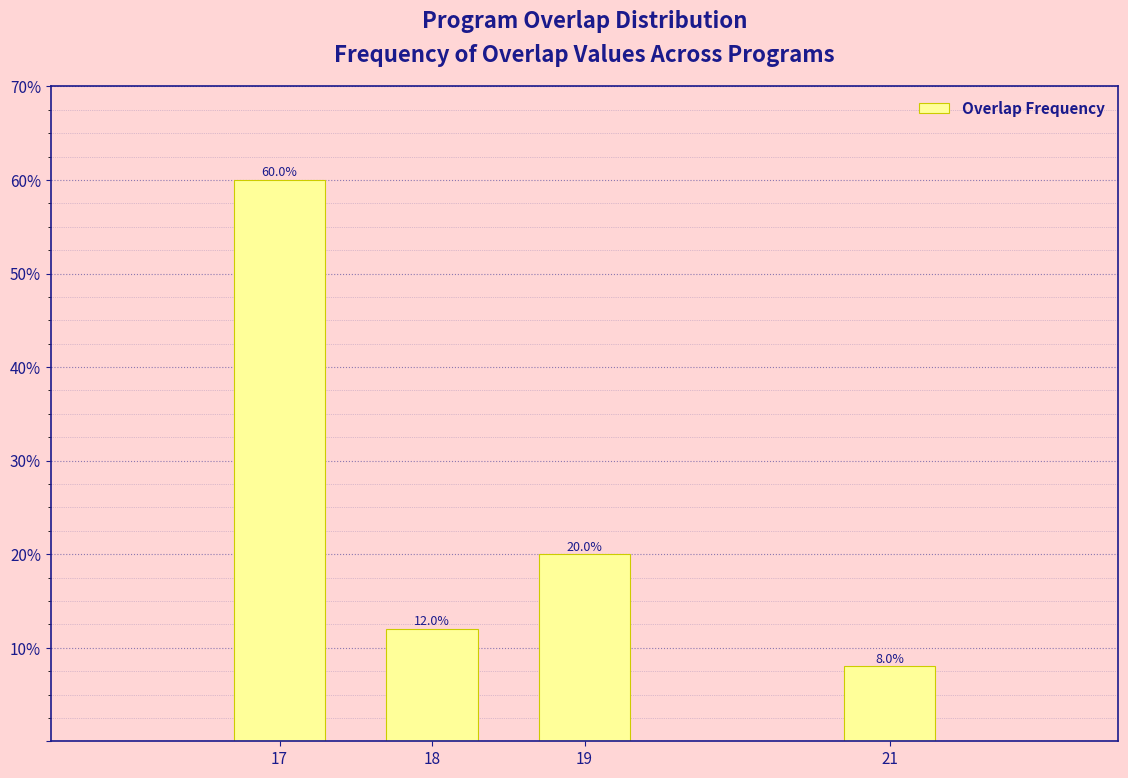

Reading left to right, extract all data points from this chart.

17=60	18=12	19=20	21=8